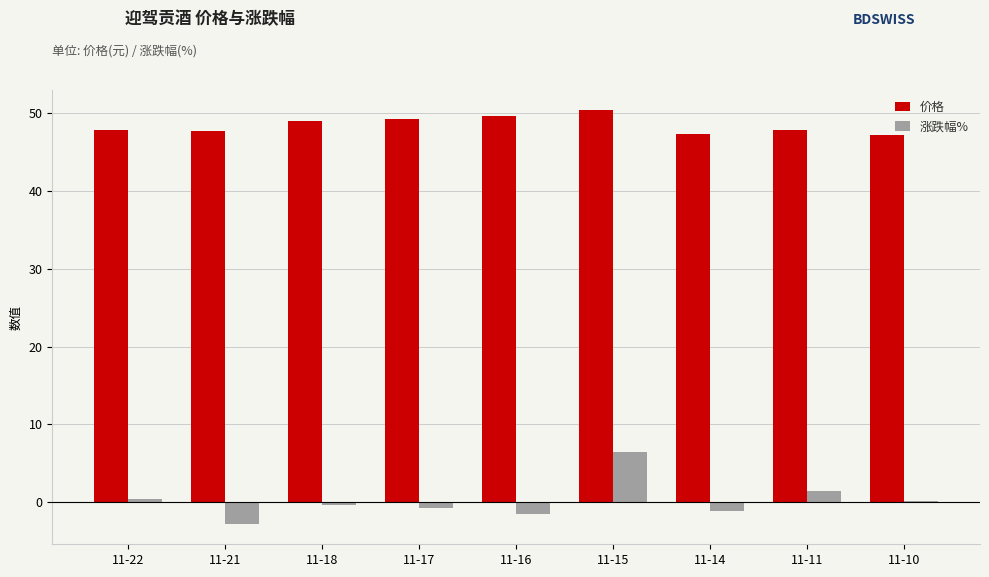

What is the average value of the 价格 series?

48.5